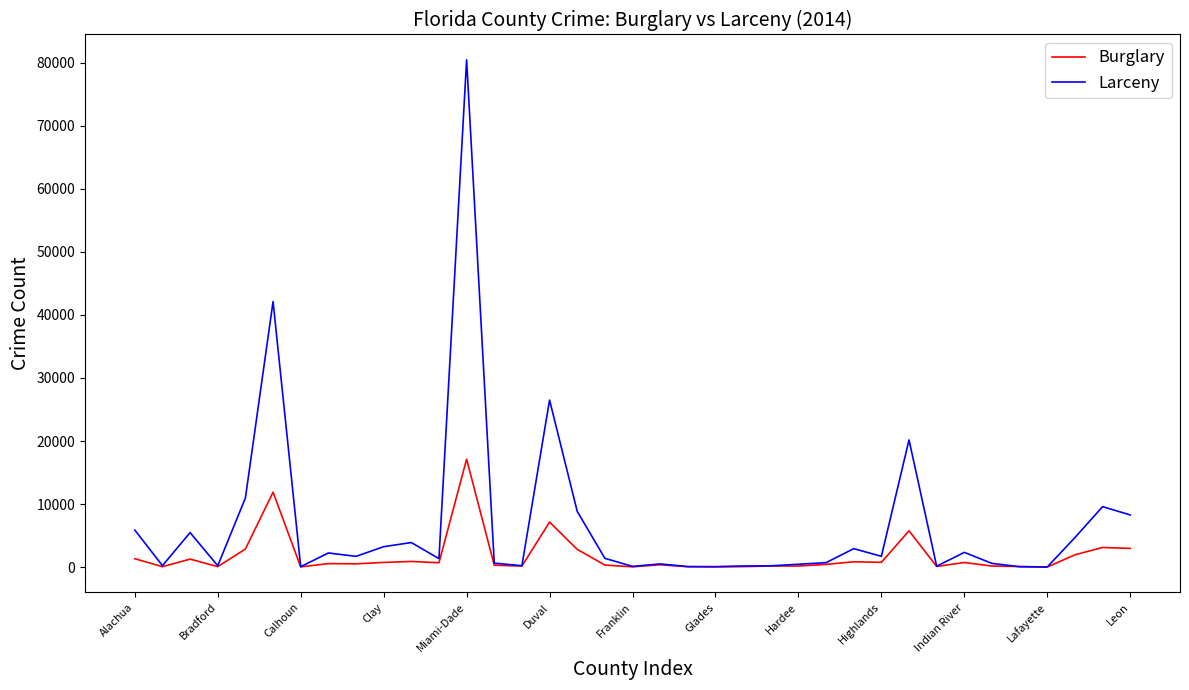

Does the chart have visible grid lines?

No